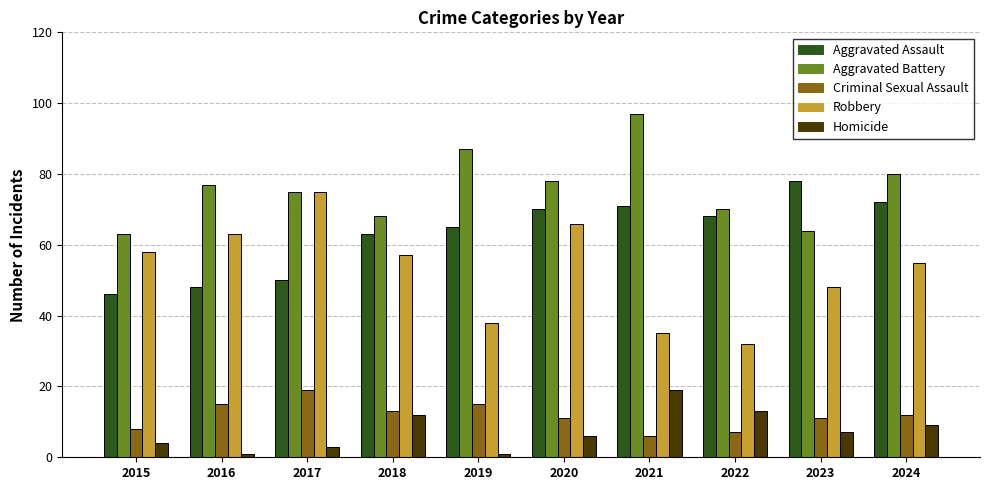

Is it true that Criminal Sexual Assault equals 24 at 2019?

False